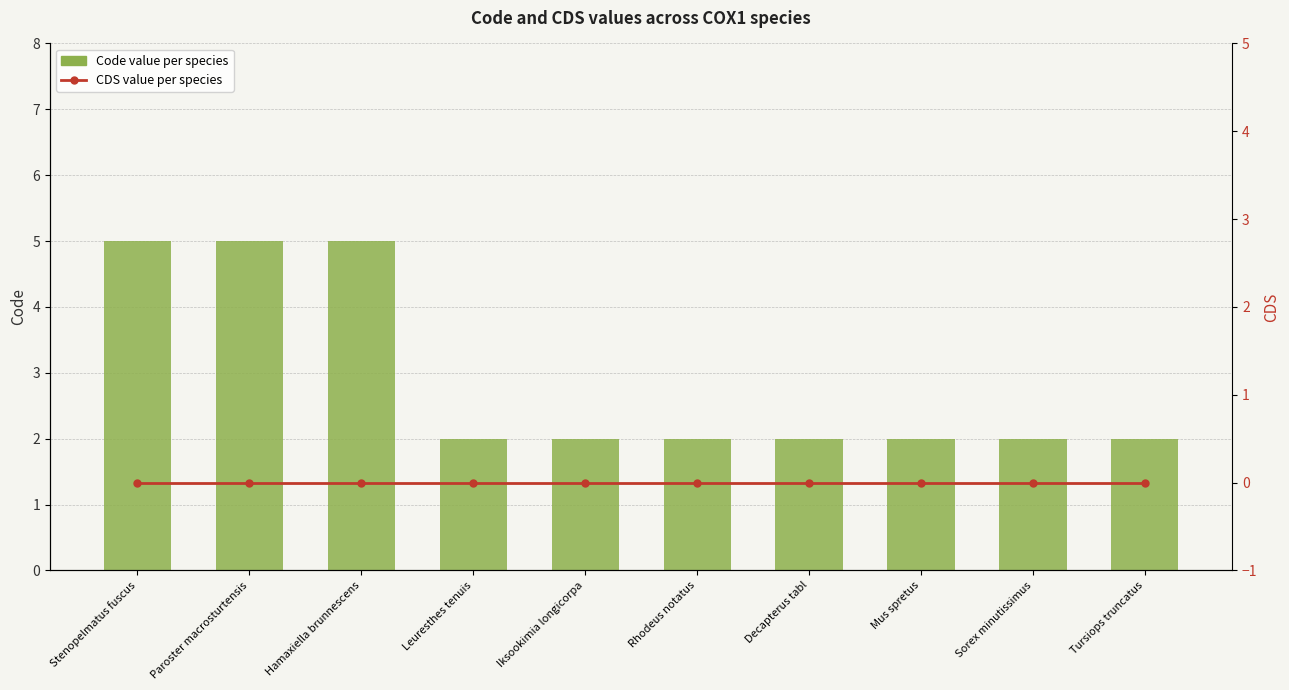

Is it true that CDS value per species equals 0 at Paroster macrosturtensis?

True